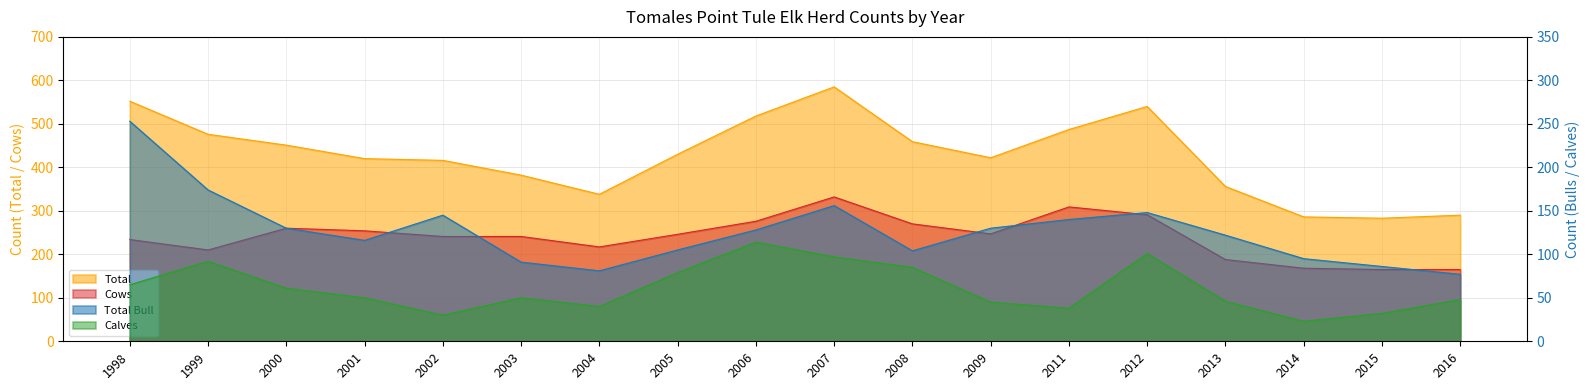

How many values in the Total Bull series are below 128?

9